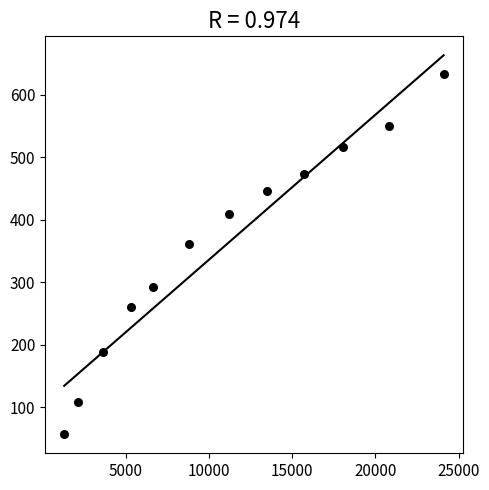

What is the average Y value?

358